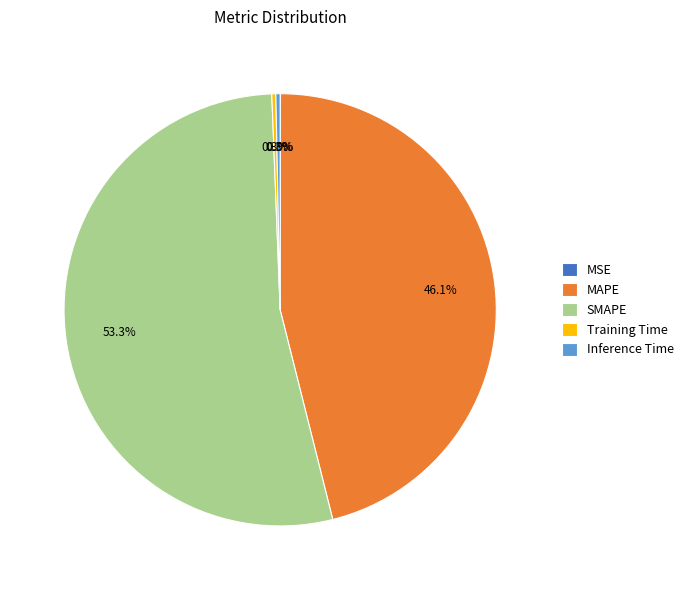

Is the sum of MAPE and Inference Time greater than half?

No